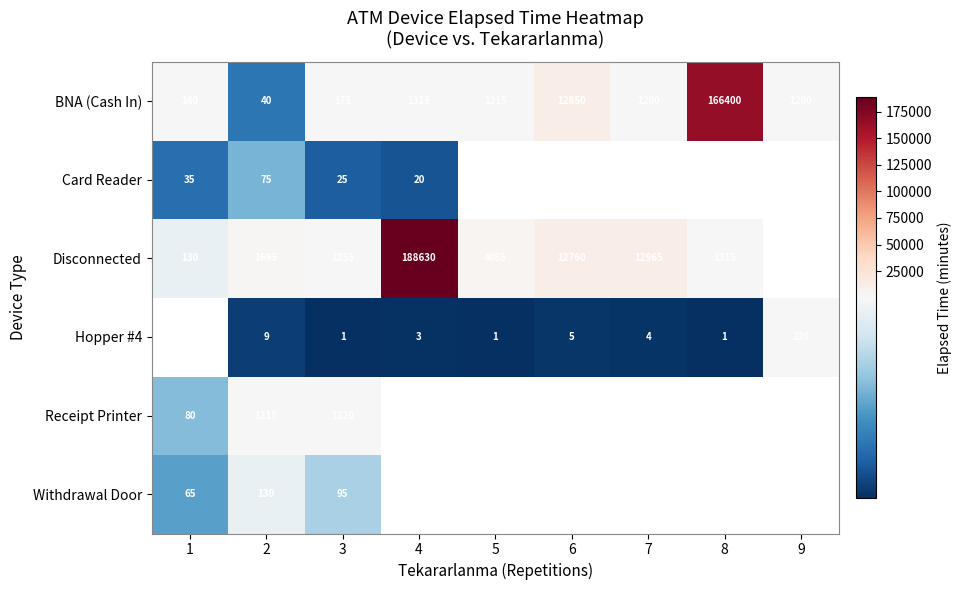

What is the sum of the Hopper #4 values at 8 and 7?

5